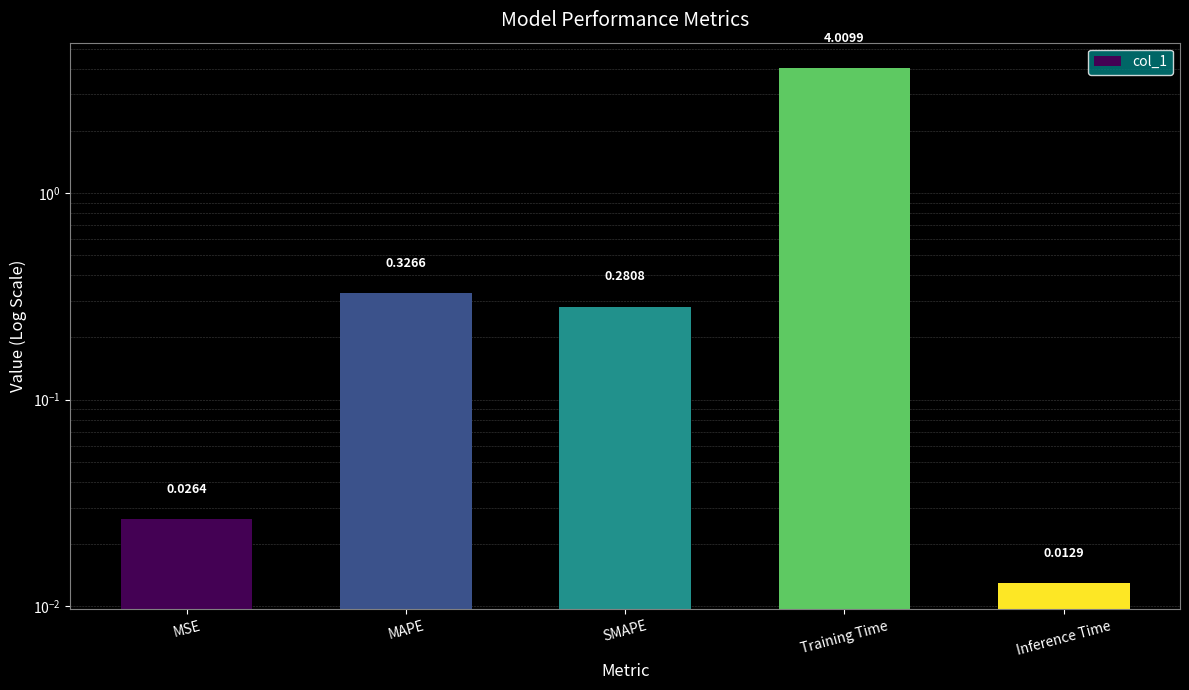

Which has a higher value, MAPE or Training Time?

Training Time